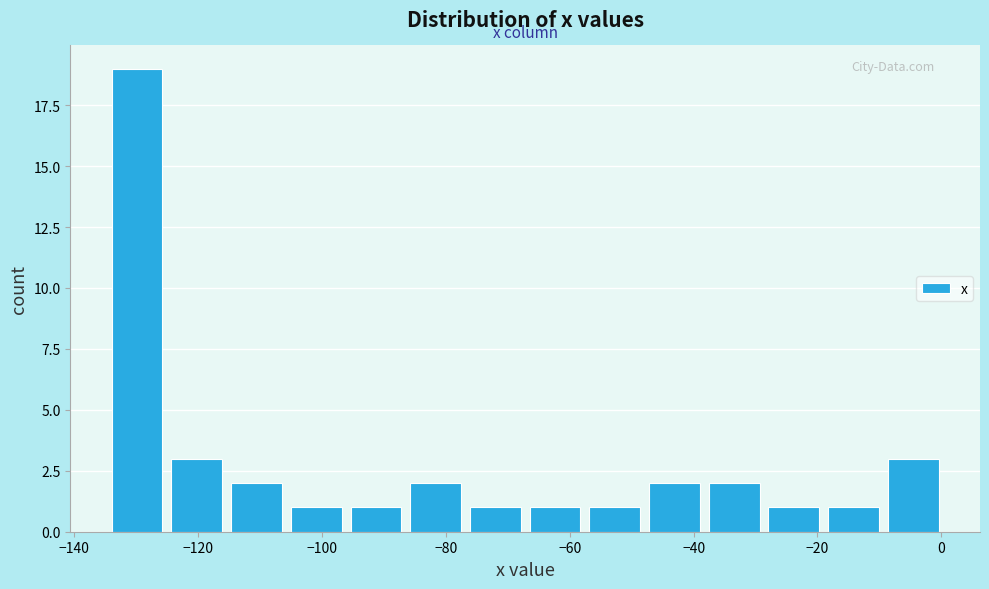

Reading left to right, transcribe this chart: for each bar, give the range it covers on the x-axis and its height. Neither the bar edges nor the heights are printed on the chart, so give them approximately, as read against the axes.

-134 to -124: 19
-124 to -114: 3
-114 to -104: 2
-104 to -96: 1
-96 to -86: 1
-86 to -76: 2
-76 to -66: 1
-66 to -56: 1
-56 to -48: 1
-48 to -38: 2
-38 to -28: 2
-28 to -18: 1
-18 to -8: 1
-8 to 2: 3